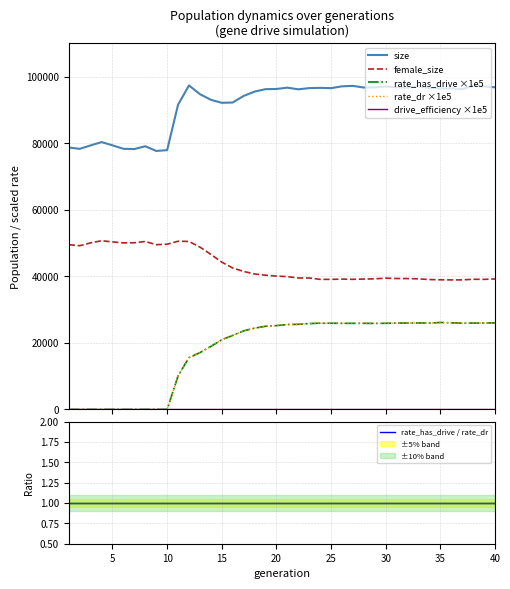

How many lines are shown in the chart?

6